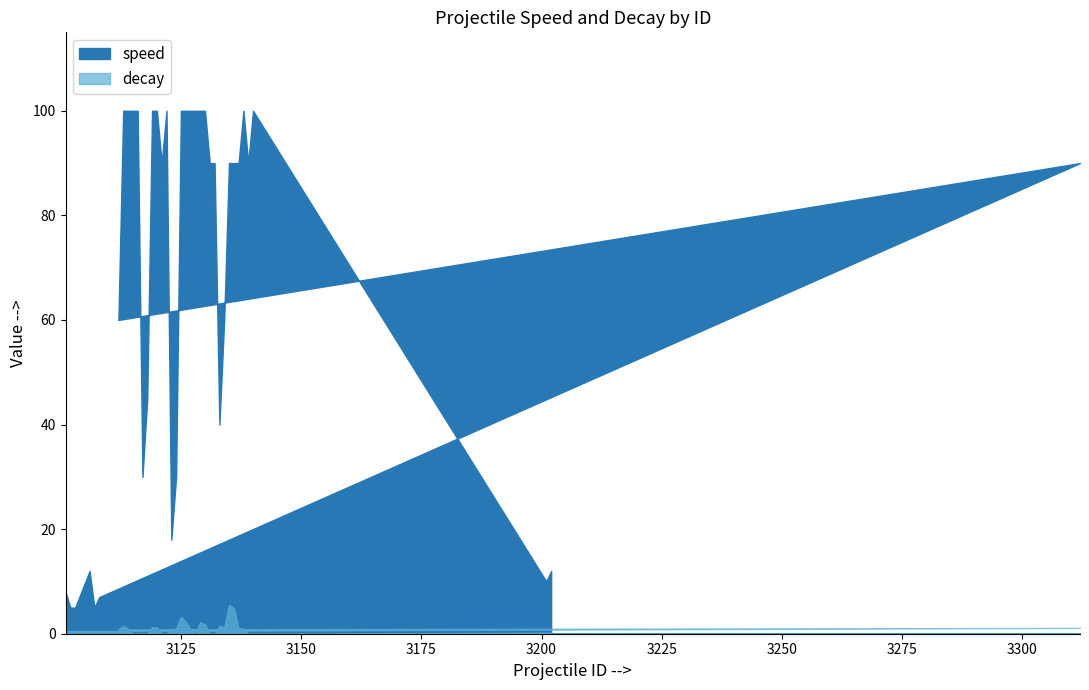

Between 3115 and 3122, which series saw the biggest shift?

speed